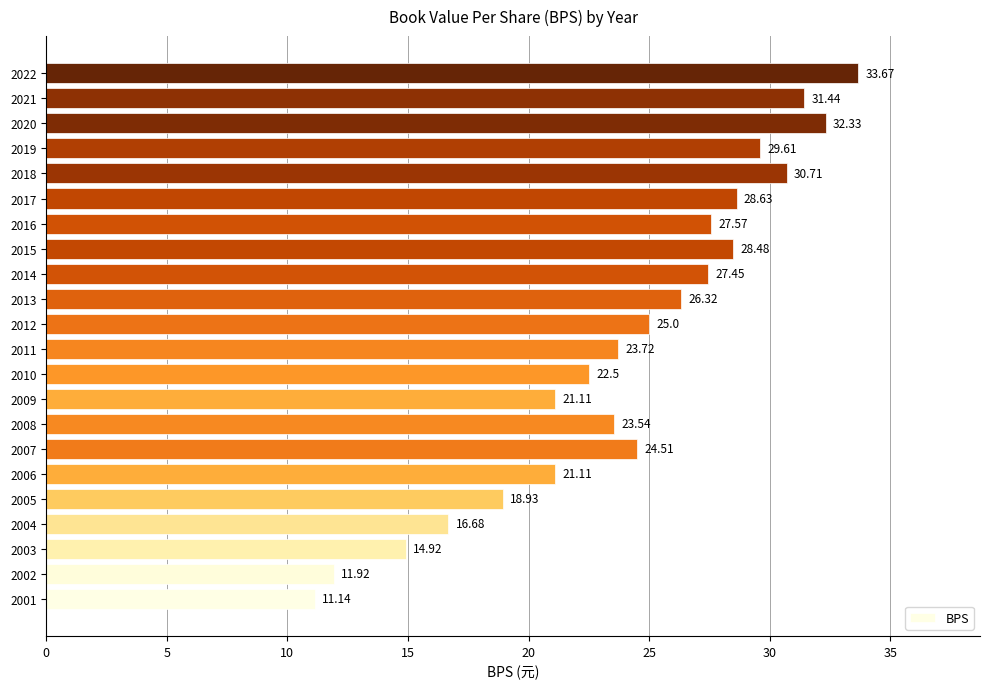

What is the sum of all values?

531.3